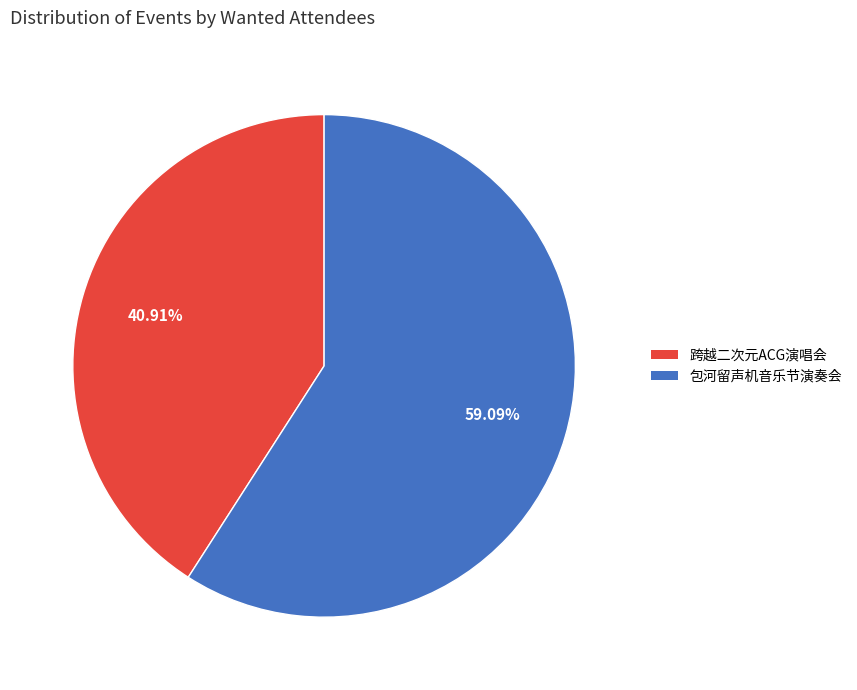

Is there a majority slice in this chart?

Yes